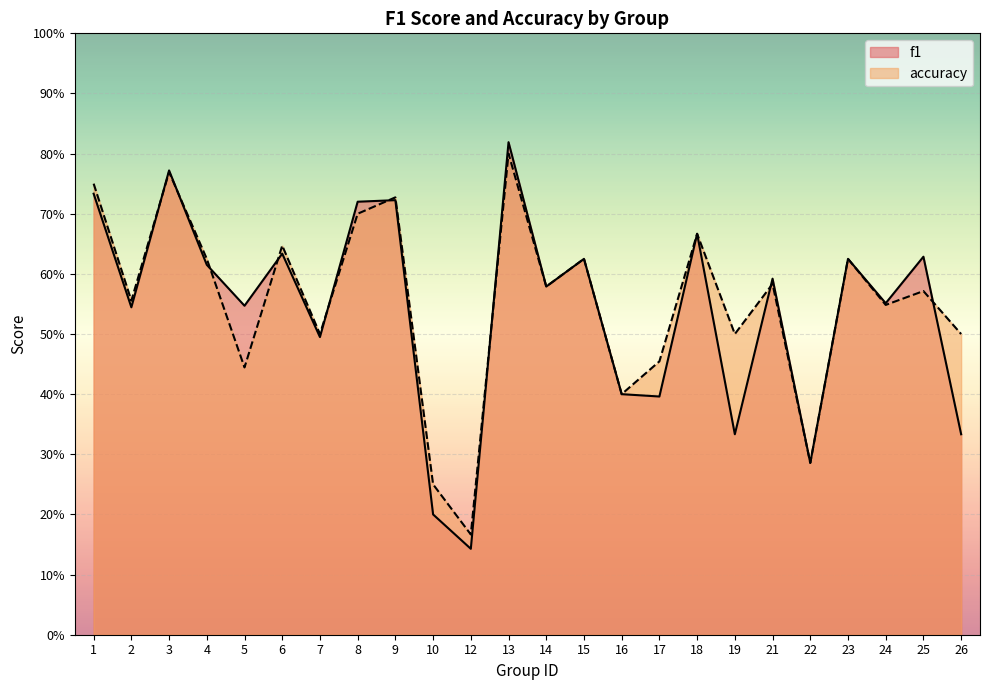

How many lines are shown in the chart?

2